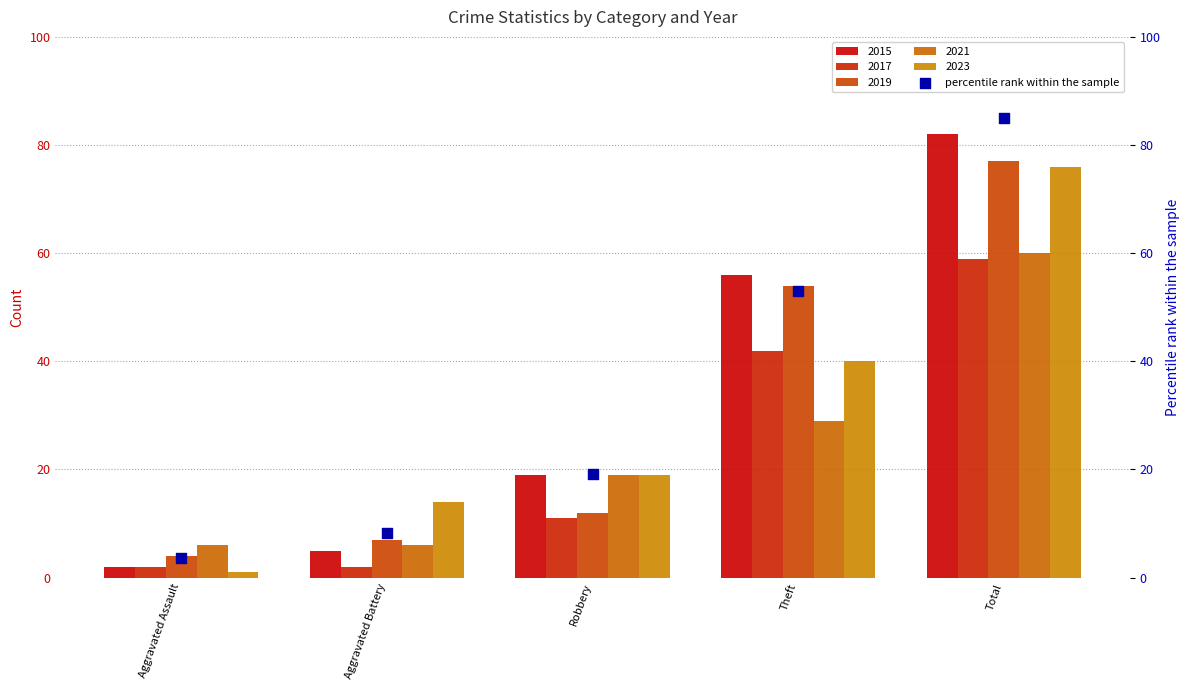

Between Total and Aggravated Battery, which is larger?

Total